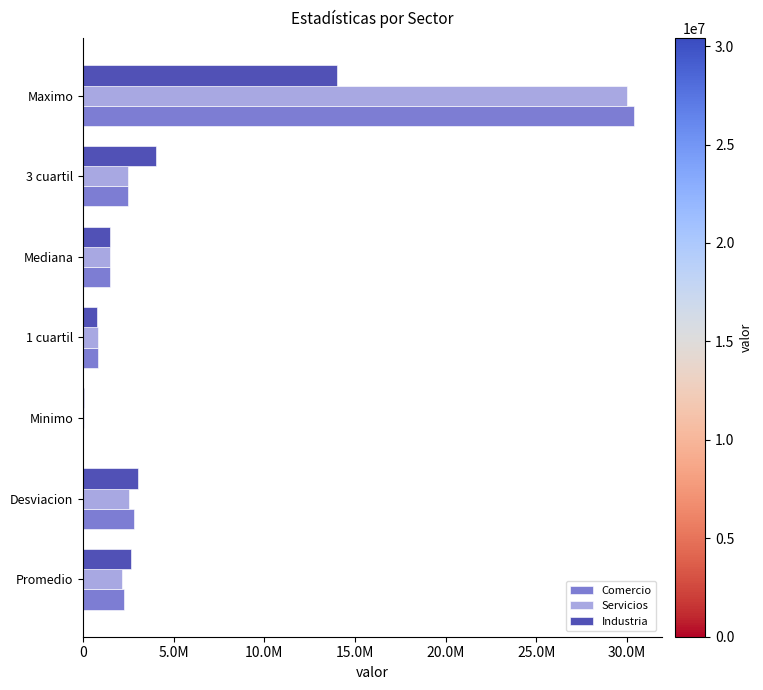

What are all the series names shown in the legend?

Comercio, Servicios, Industria